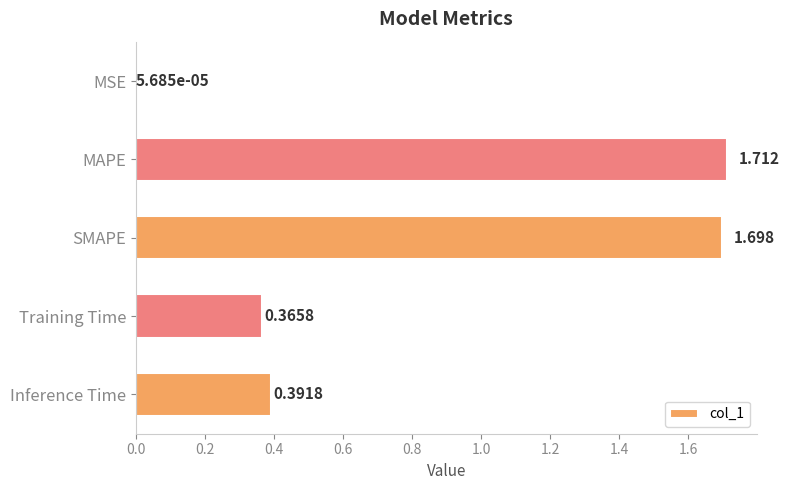

At which category does the chart reach its peak across all series?

MAPE